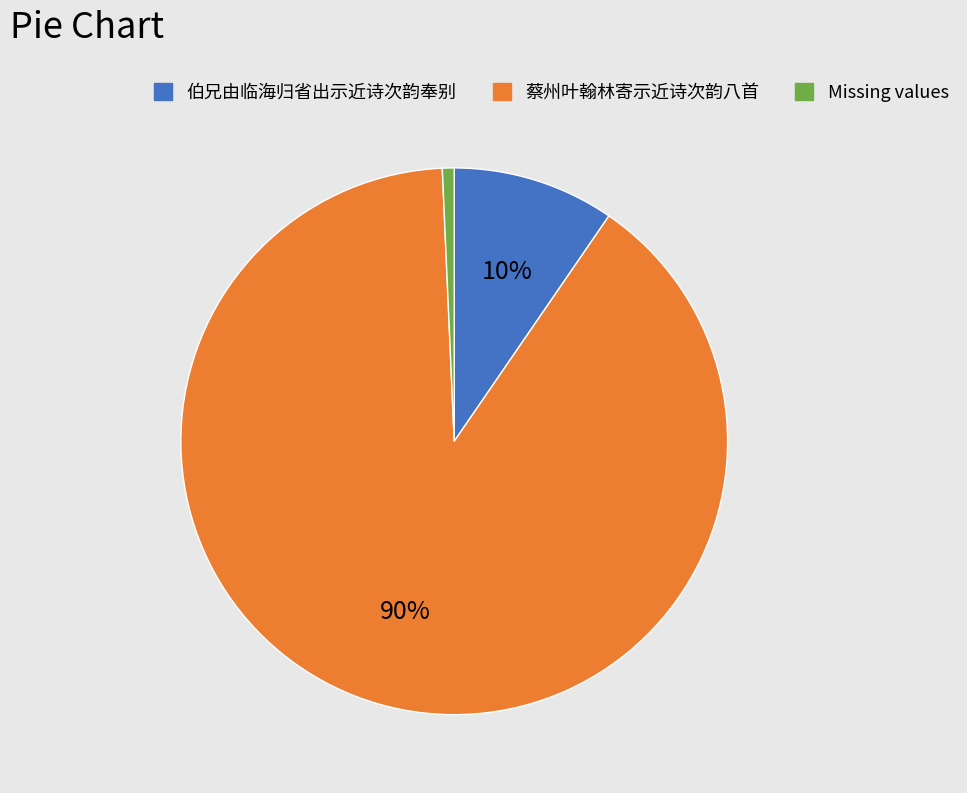

To the nearest percent, what is the average slice percentage?

33%